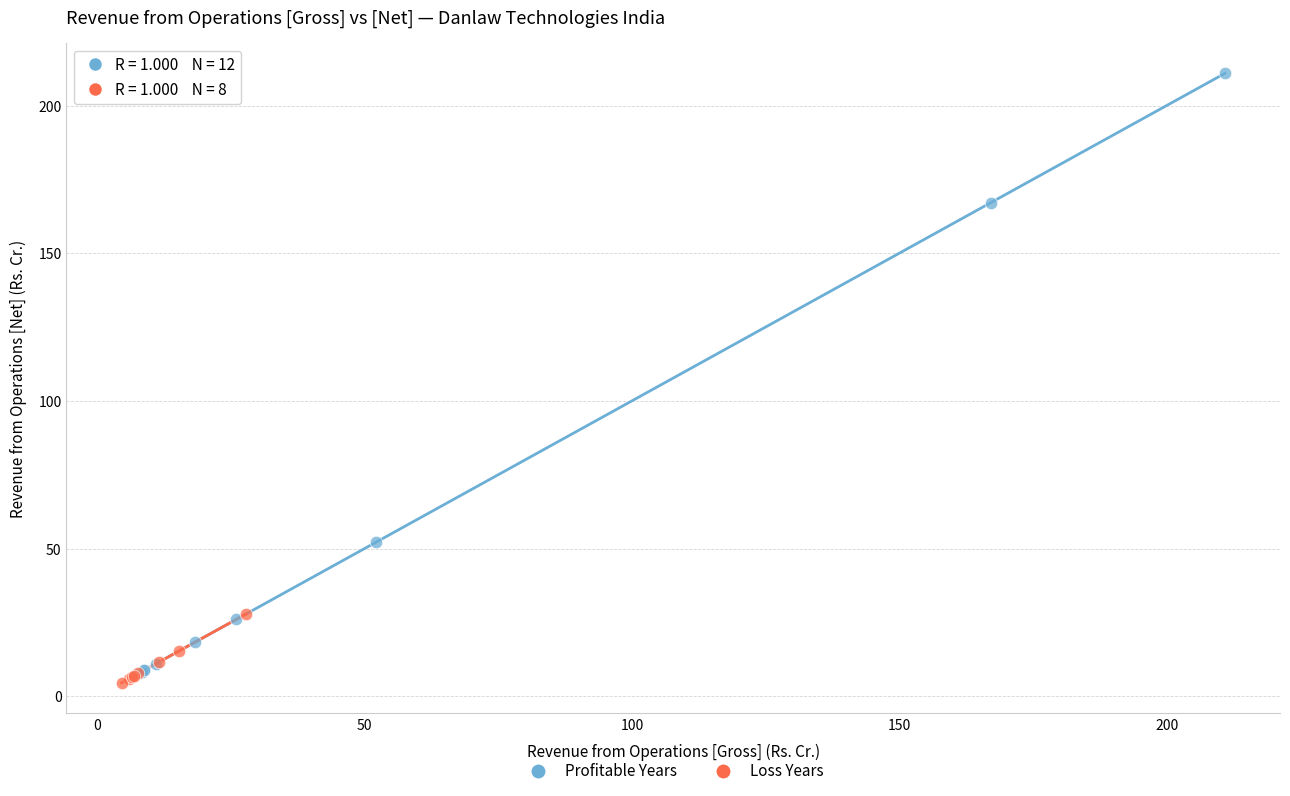

Which series contains the lowest Y value?

Loss Years